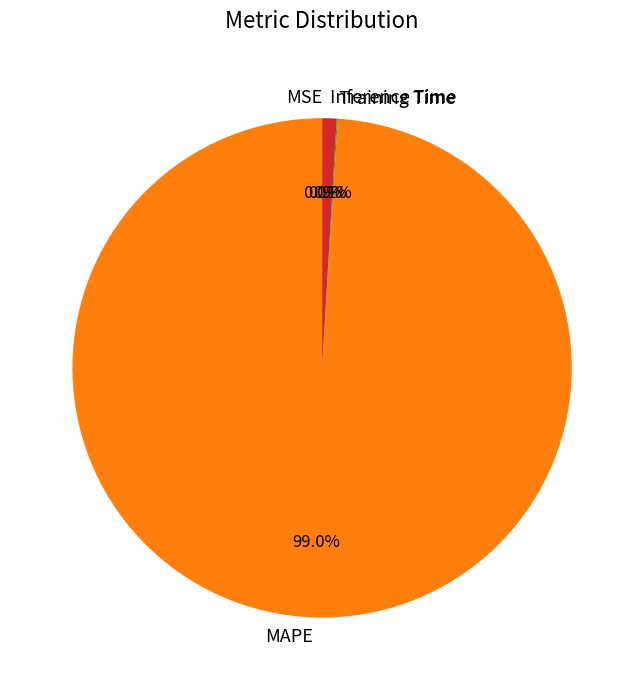

Which slice represents more than half of the pie?

MAPE